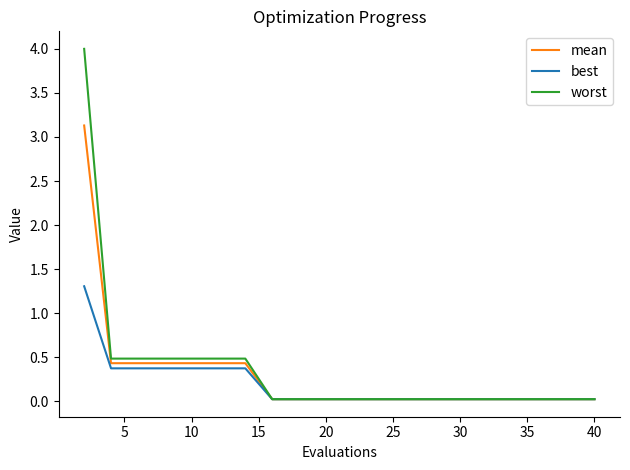

Does the chart have visible grid lines?

No